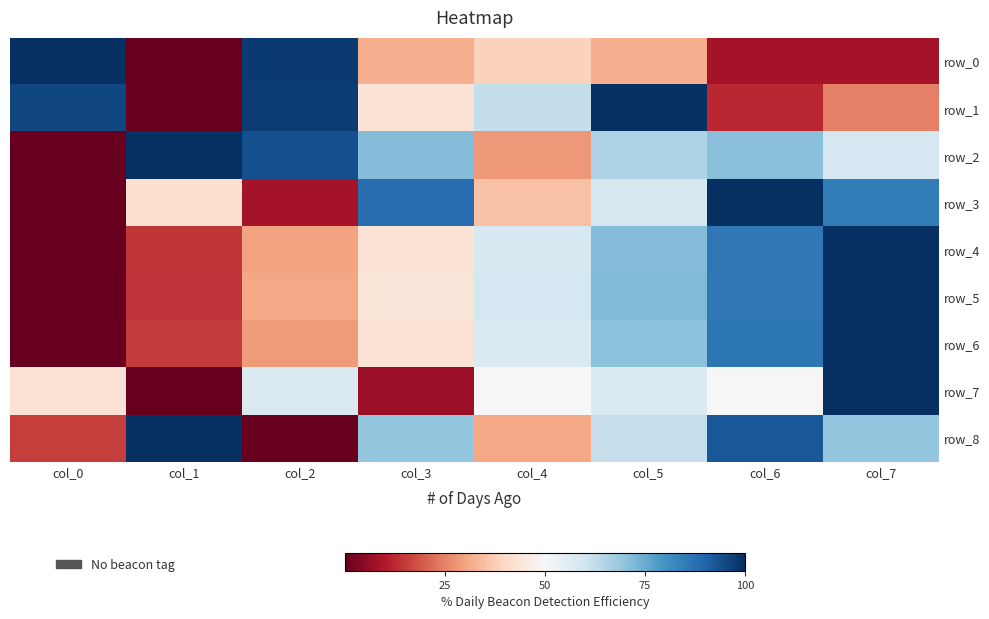

List the series in order of their peak value, lowest first.

row_0, row_1, row_2, row_3, row_4, row_5, row_6, row_7, row_8